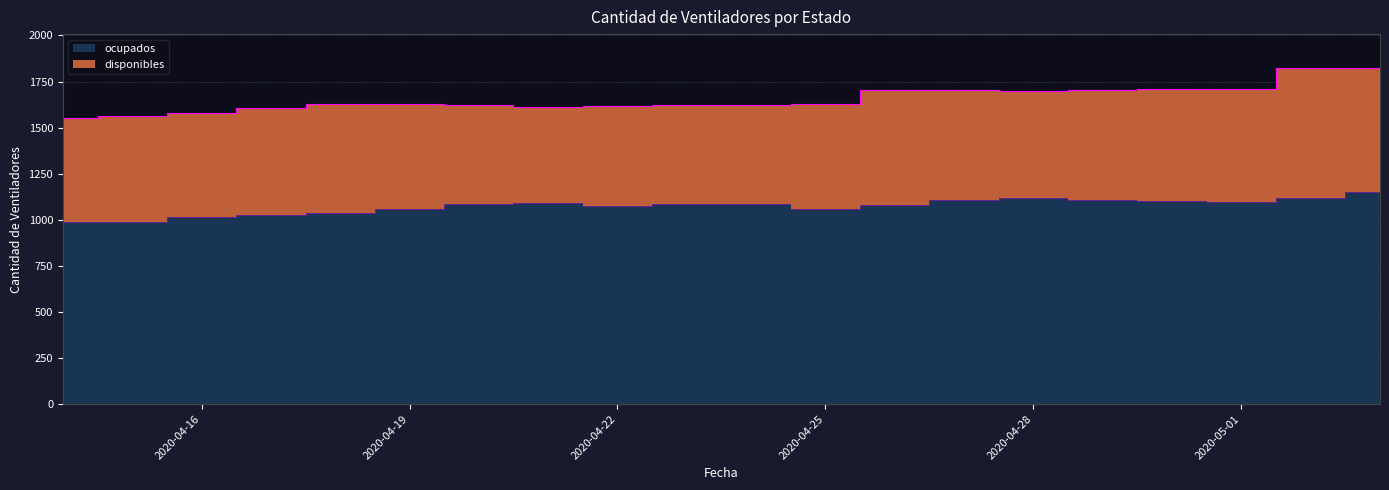

What is the sum of the values at 2020-04-15 and 2020-04-22?

2060